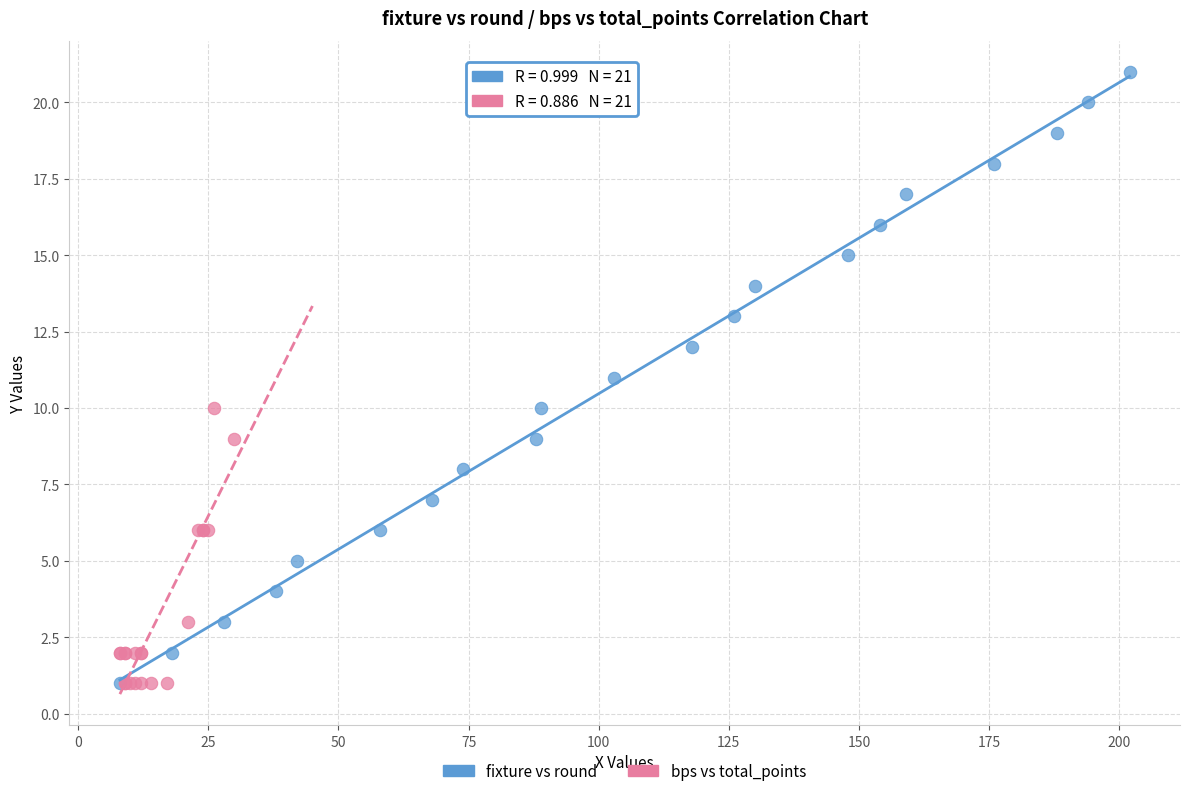

Which series has the largest Y range (max minus min)?

fixture vs round